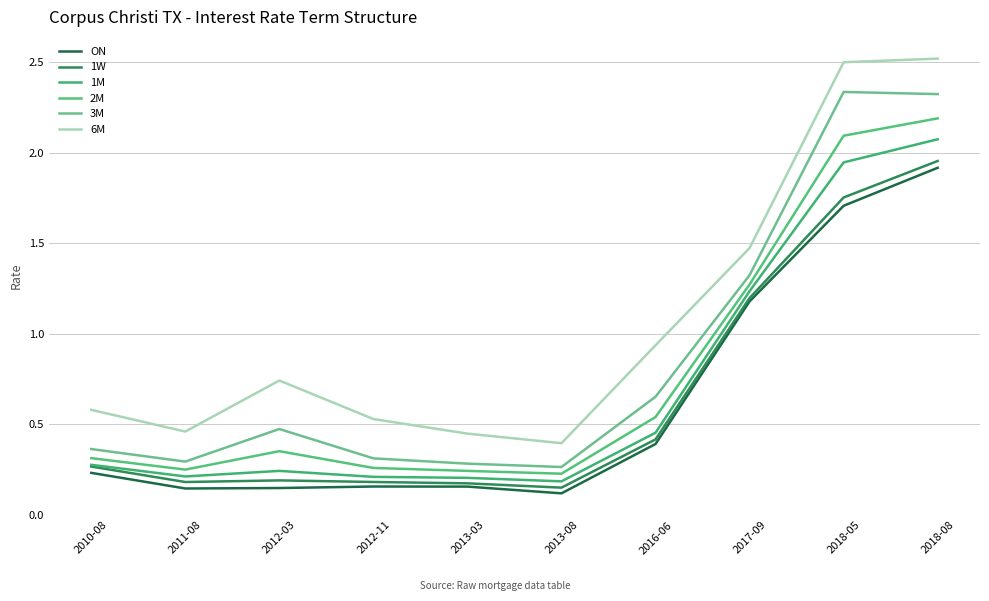

How many lines are shown in the chart?

6